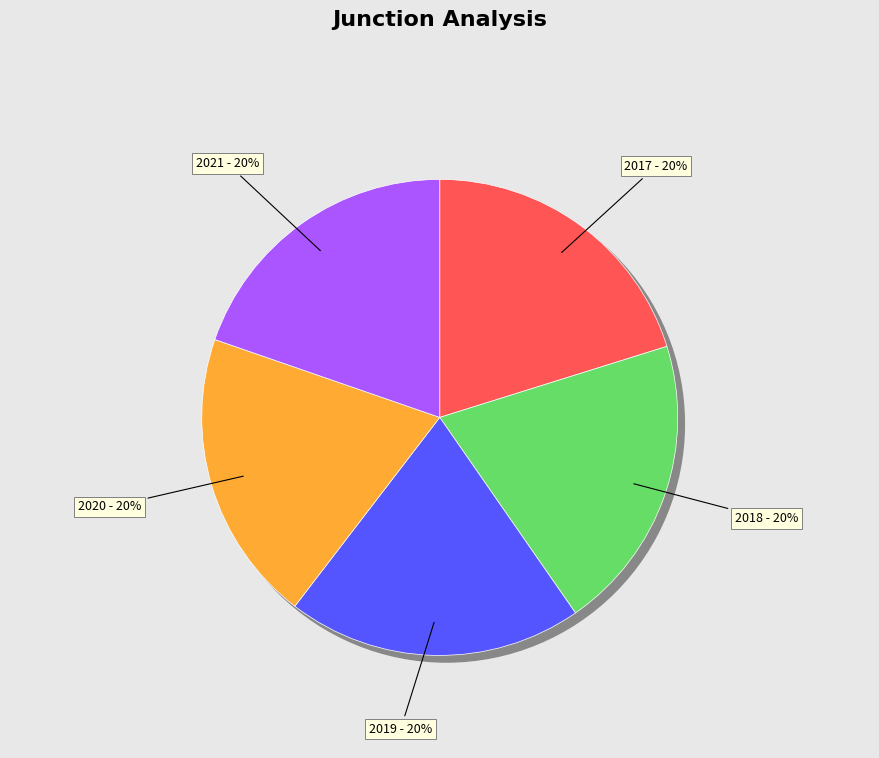

What is the change in value from 2019 to 2021?

-0.6